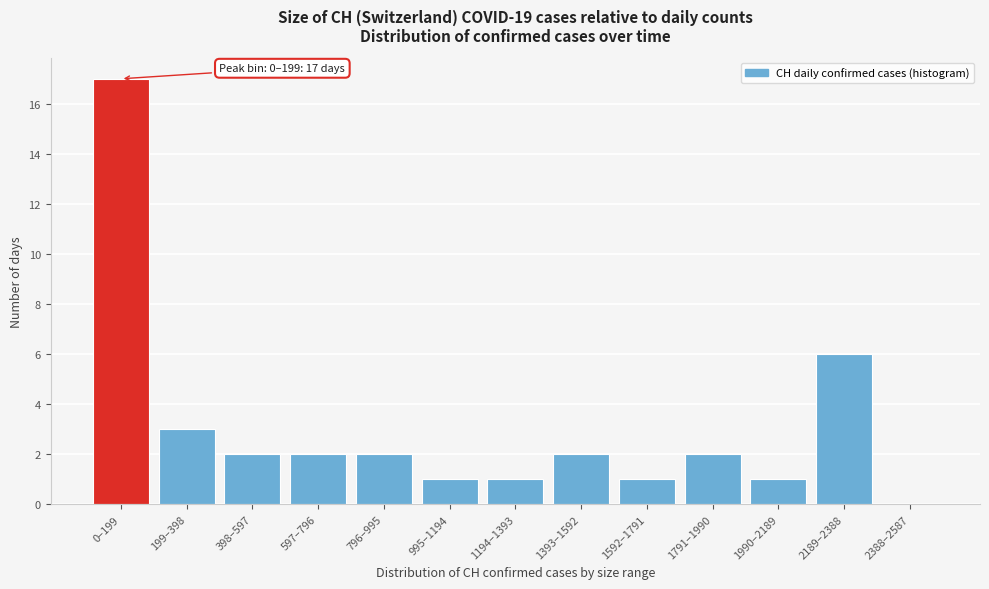

Reading right to left, extract all data points from this chart.

2388–2587=0	2189–2388=6	1990–2189=1	1791–1990=2	1592–1791=1	1393–1592=2	1194–1393=1	995–1194=1	796–995=2	597–796=2	398–597=2	199–398=3	0–199=17